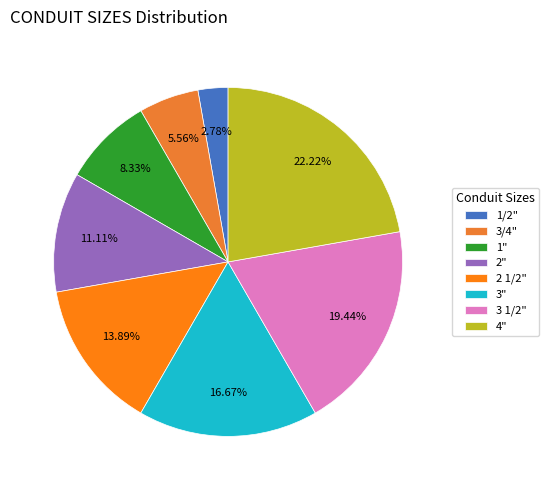

How many segments does this pie chart have?

8